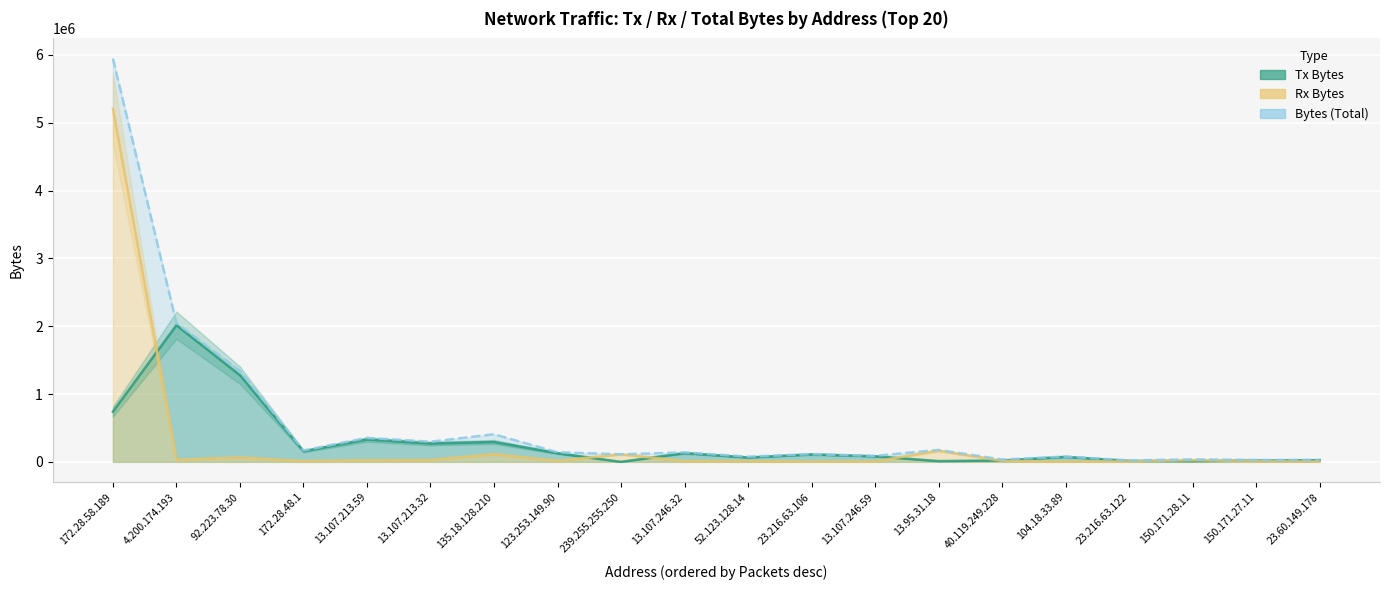

Where is the first local maximum for Rx Bytes?

92.223.78.30